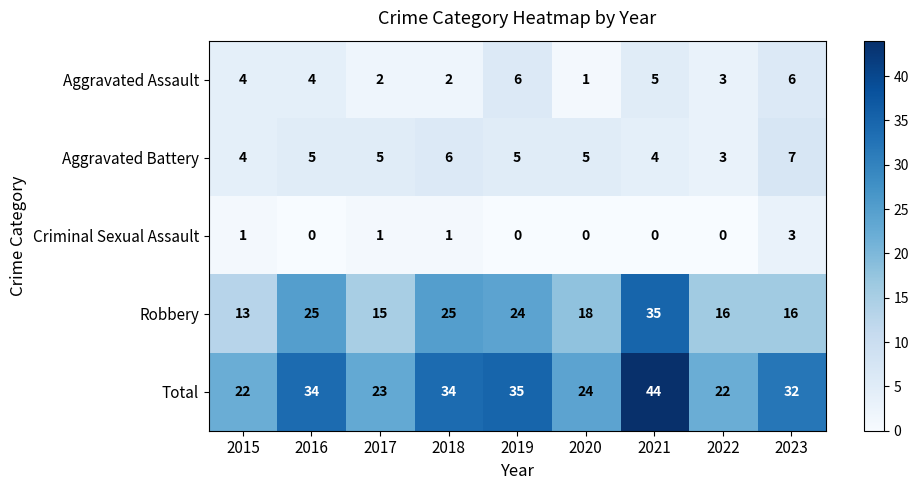

How many data points in Robbery are less than 18?

4